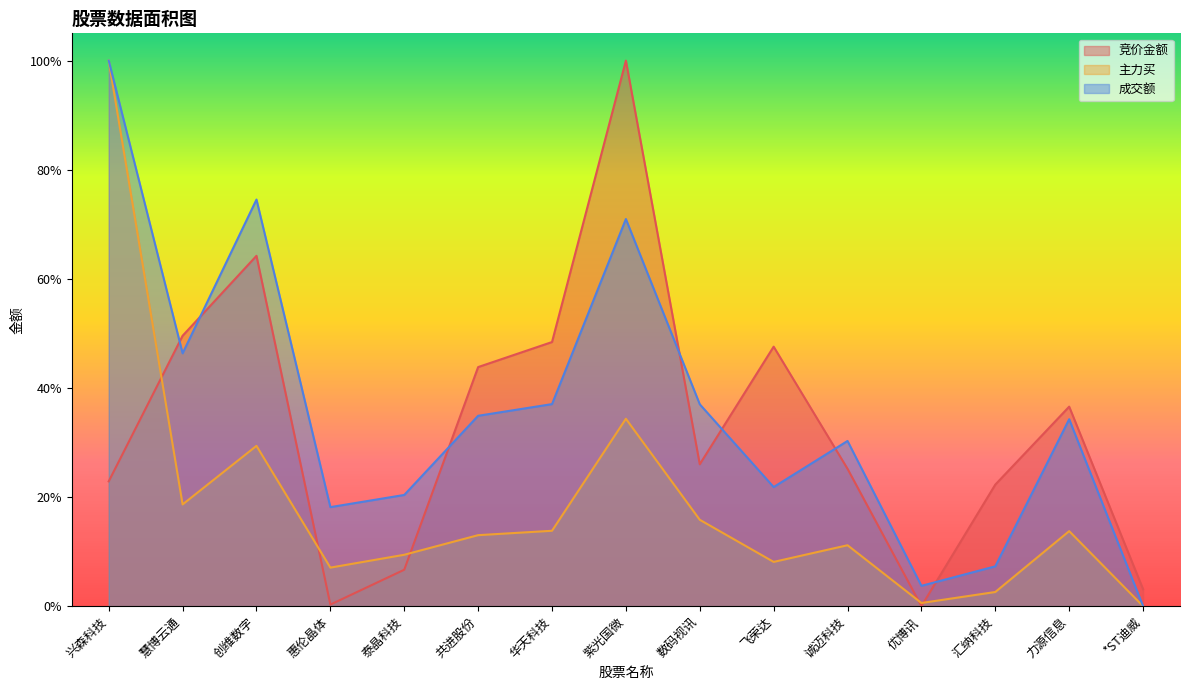

Does the chart display data point markers on the line(s)?

No